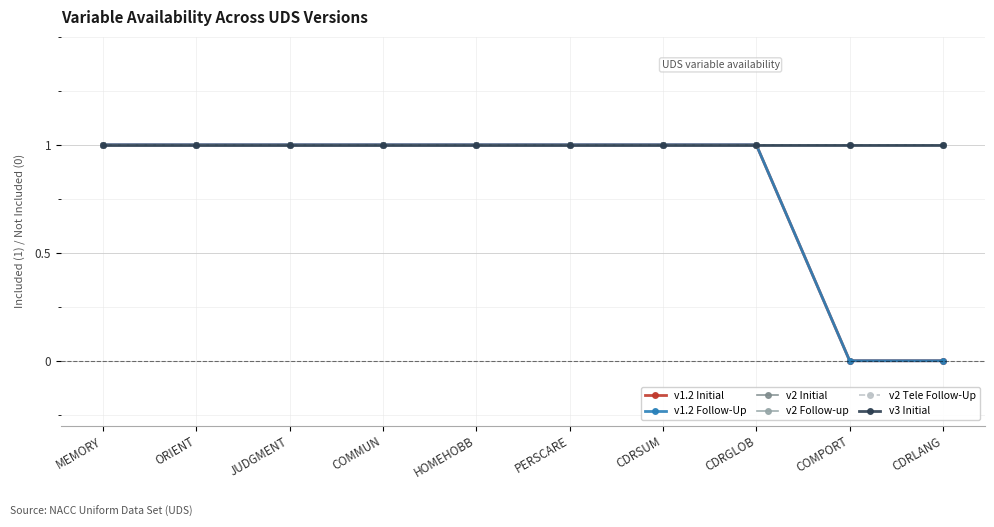

How many lines are shown in the chart?

6